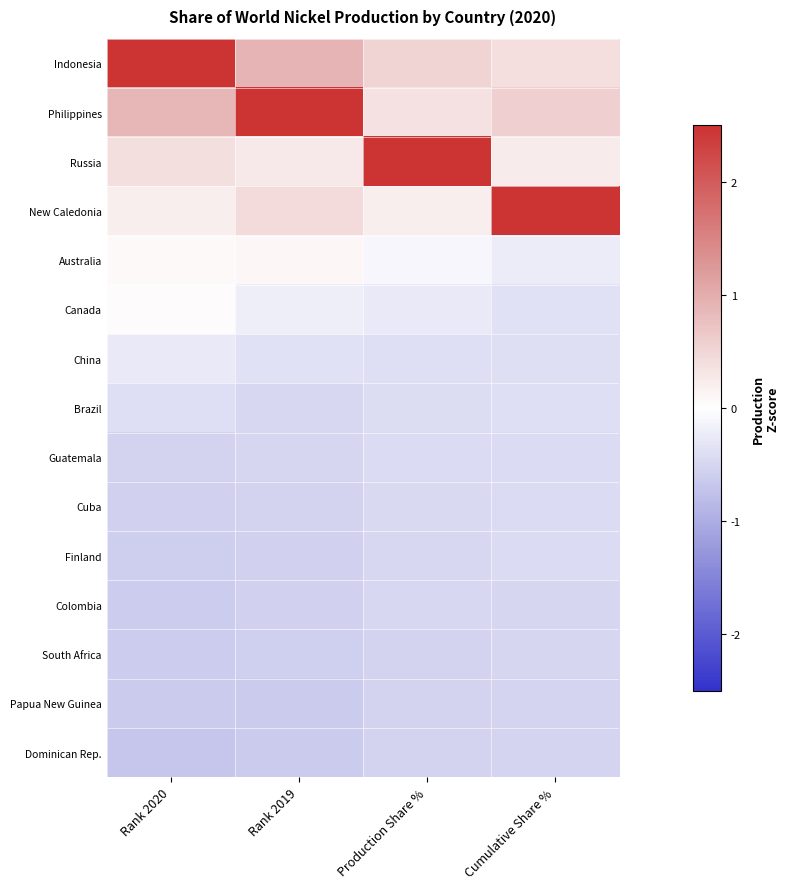

Which category has the lowest value across all series?

Rank 2020